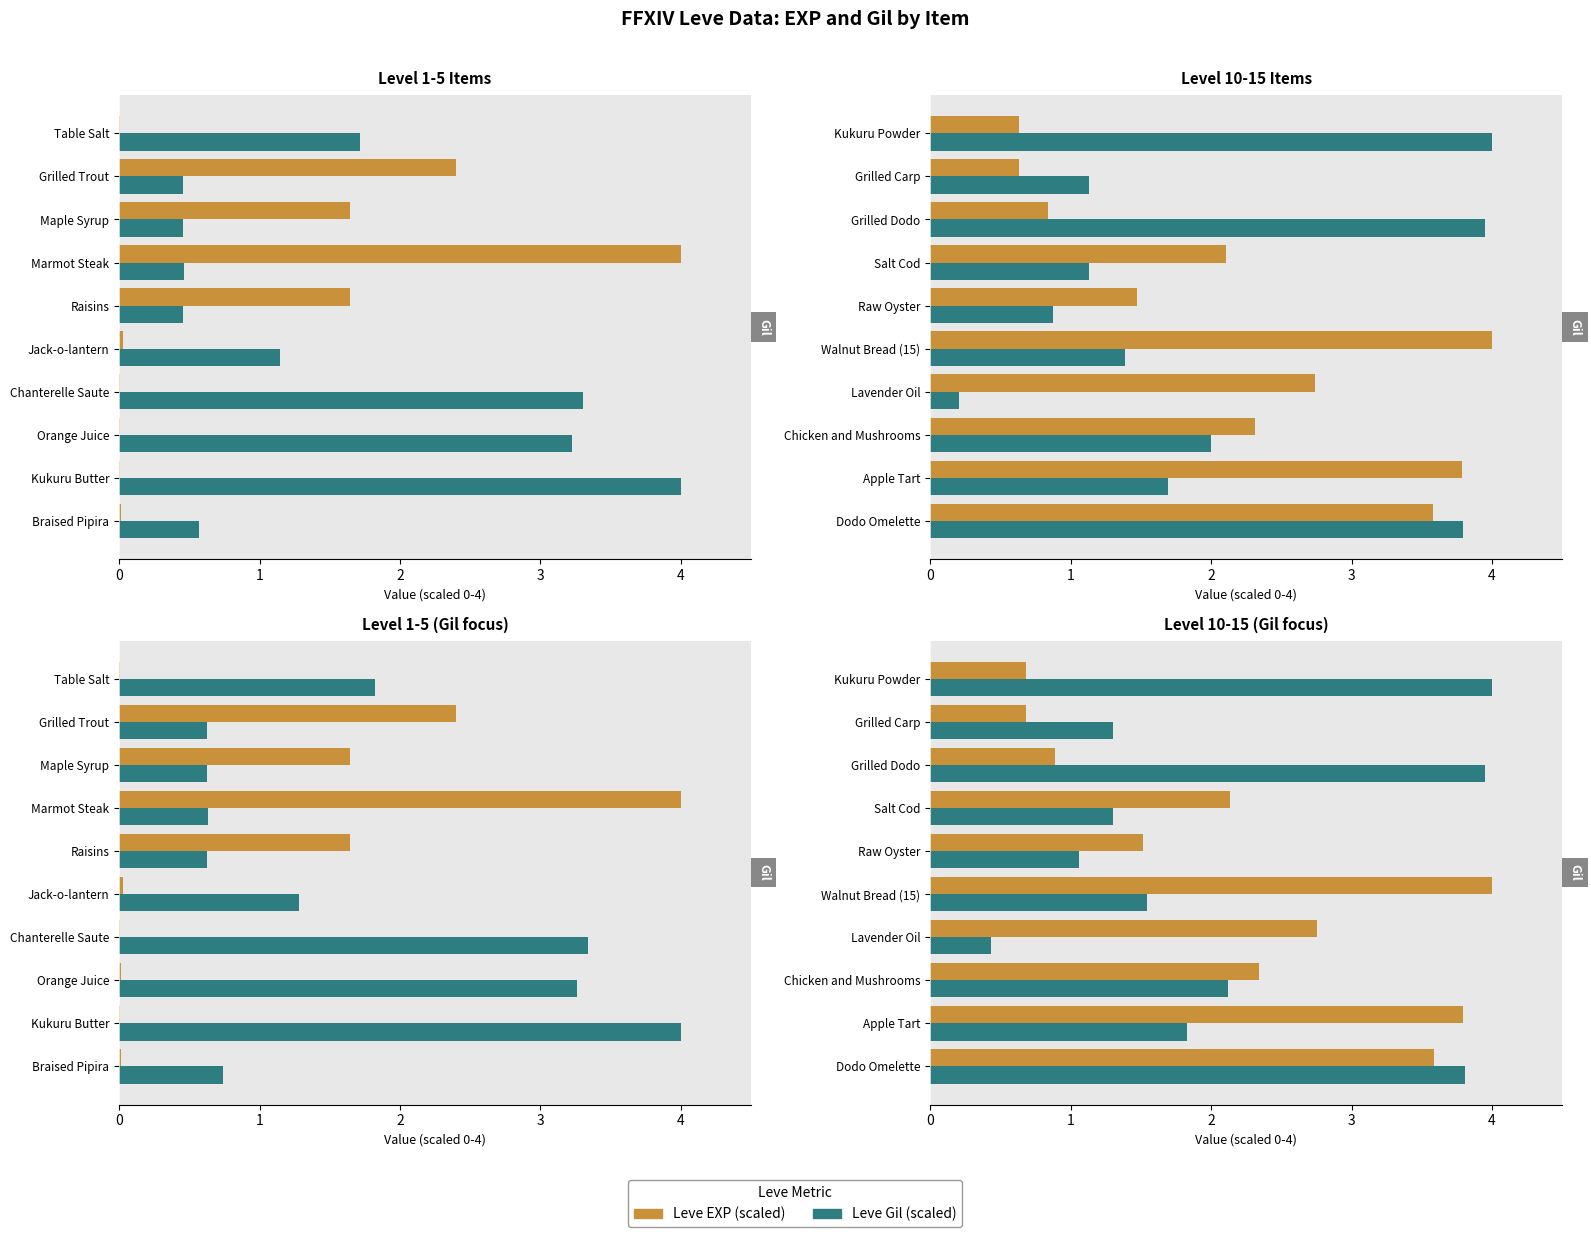

Read the Leve Gil (scaled) value at Grilled Dodo.

4.0